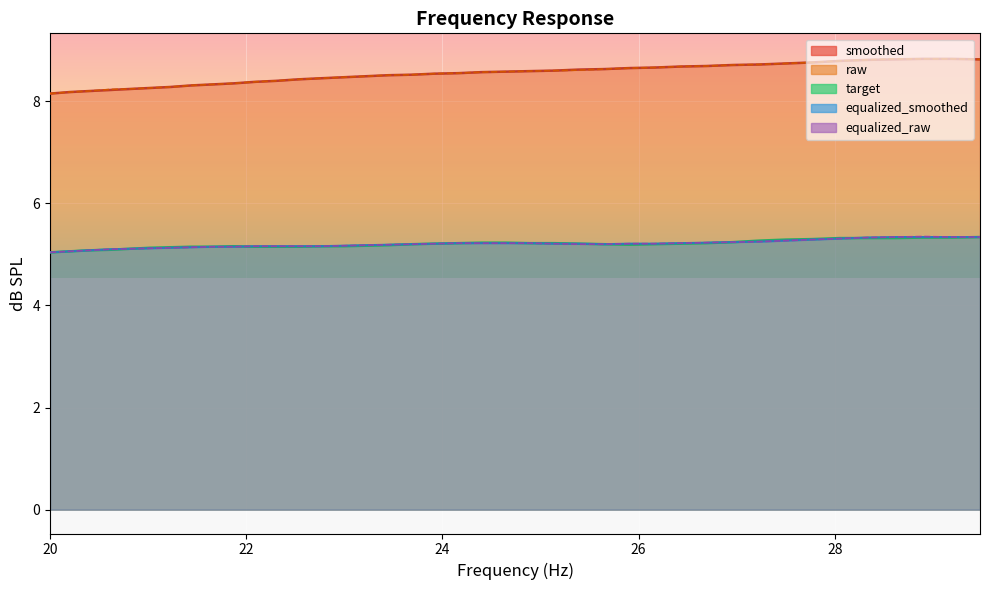

How many lines are shown in the chart?

5